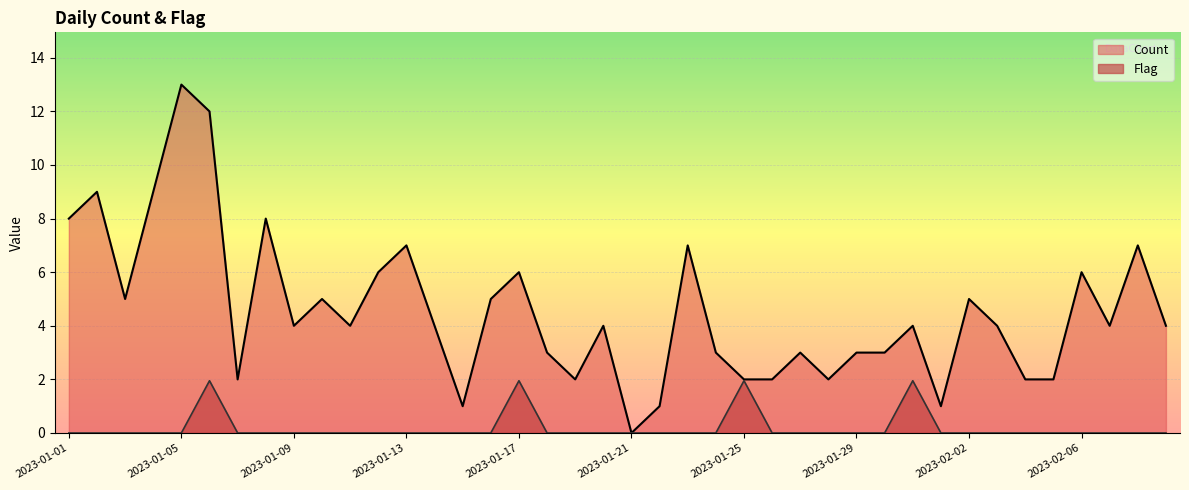

The Count series shows 1.0 at 2023-02-01. True or false?

True